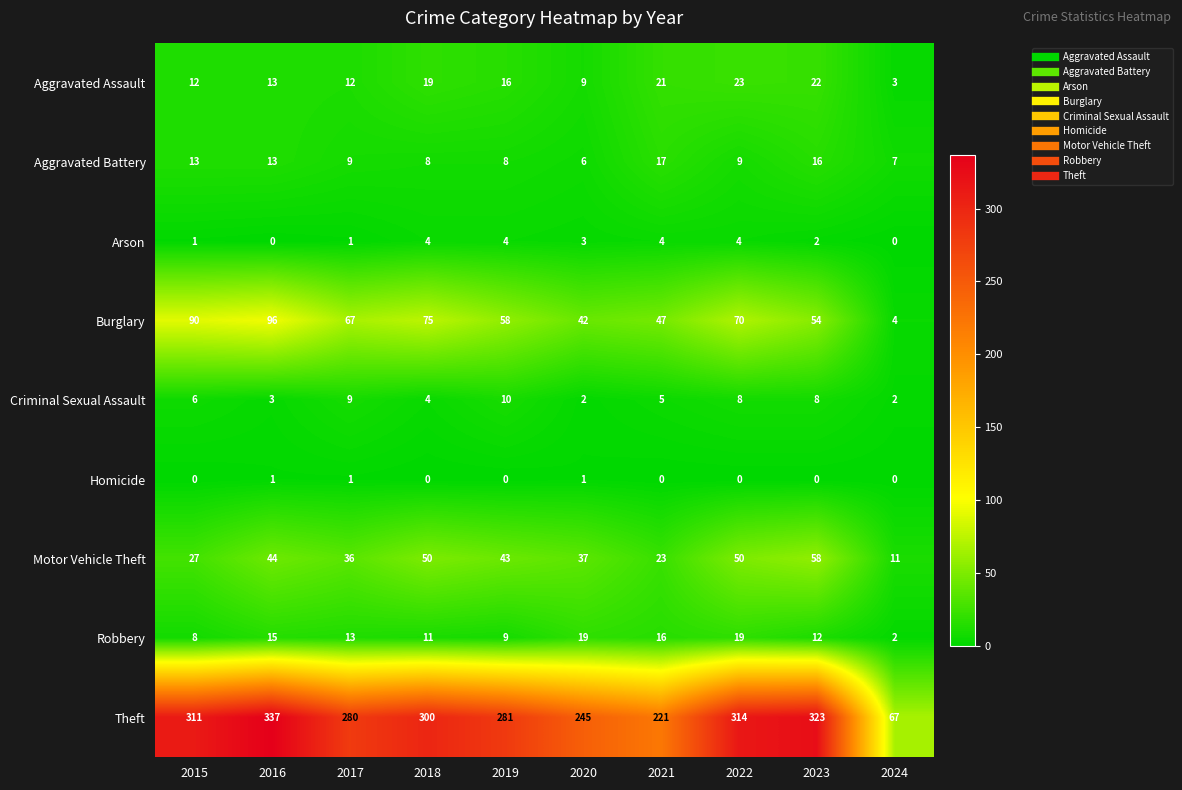

What is the difference between the highest and lowest values at 2024?

67